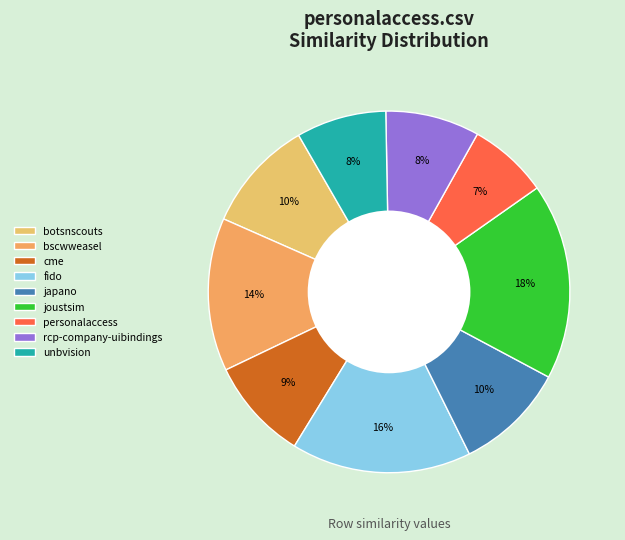

Count the number of slices in the pie.

9